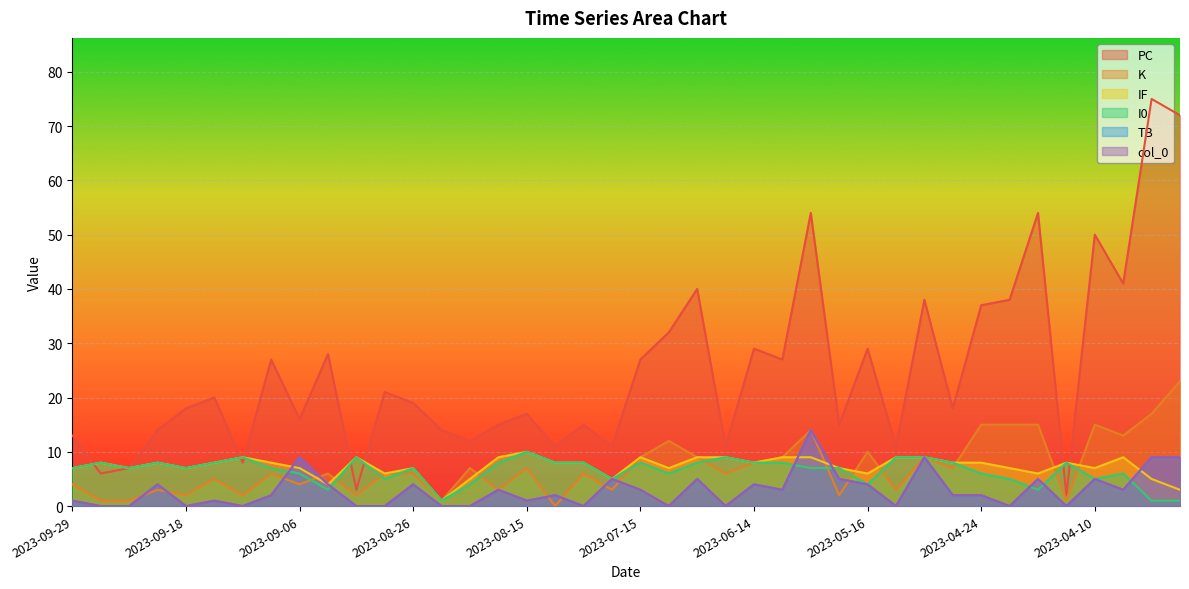

List the labels in order of K value, largest first.

2023-03-19, 2023-03-26, 2023-04-24, 2023-04-20, 2023-04-17, 2023-04-10, 2023-05-31, 2023-04-01, 2023-07-03, 2023-05-16, 2023-07-15, 2023-06-28, 2023-06-10, 2023-05-06, 2023-06-14, 2023-08-19, 2023-08-15, 2023-05-04, 2023-09-08, 2023-09-02, 2023-08-28, 2023-08-26, 2023-08-08, 2023-06-24, 2023-09-17, 2023-09-29, 2023-09-06, 2023-09-23, 2023-08-16, 2023-08-05, 2023-05-10, 2023-09-18, 2023-09-13, 2023-08-29, 2023-05-19, 2023-09-27, 2023-09-24, 2023-08-21, 2023-04-15, 2023-08-11